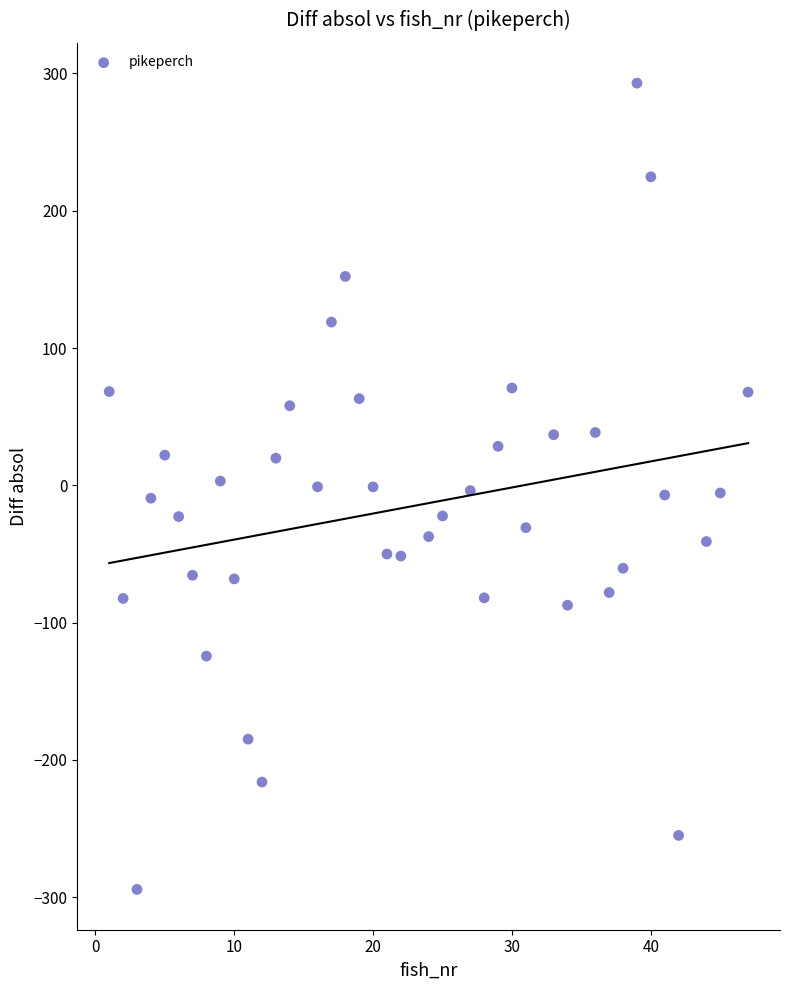

What is the range of X values (max minus min)?

46.0